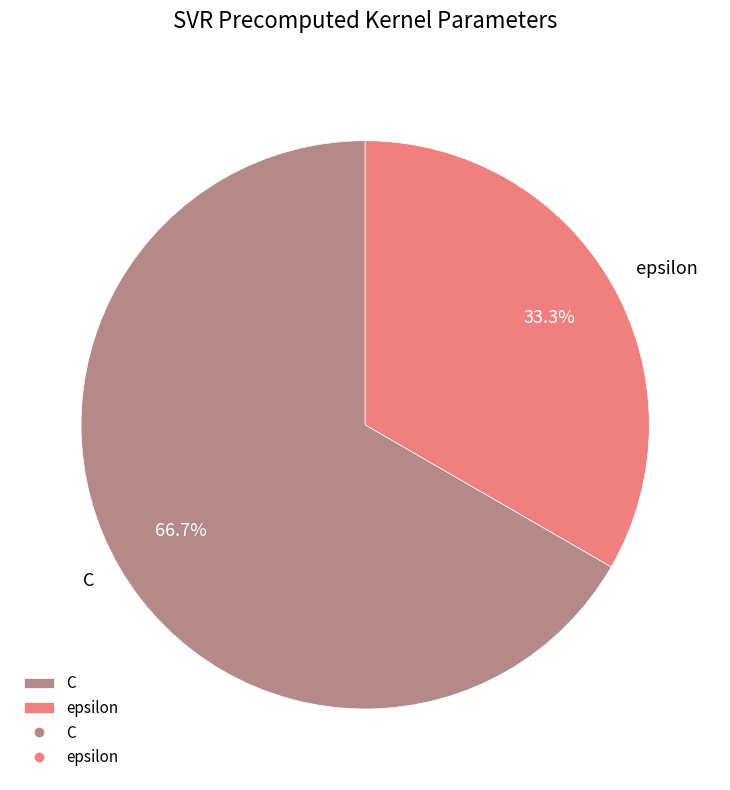

What is the ratio of the value at epsilon to the value at C?

0.5